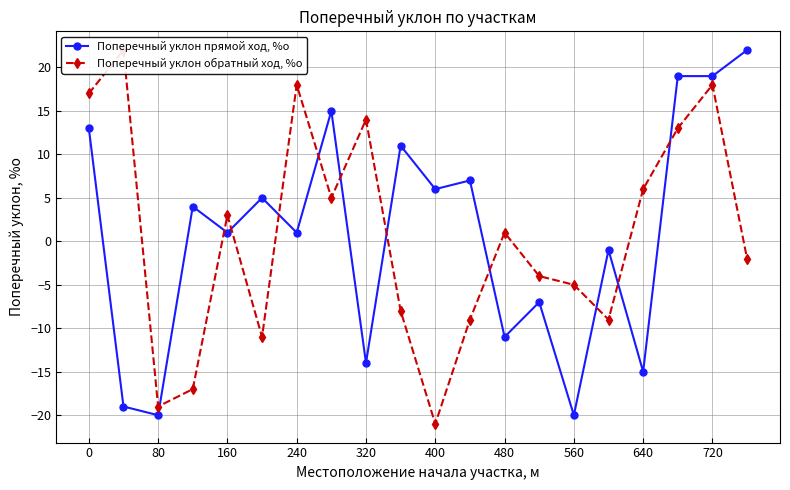

What are all the series names shown in the legend?

Поперечный уклон прямой ход, %о, Поперечный уклон обратный ход, %о